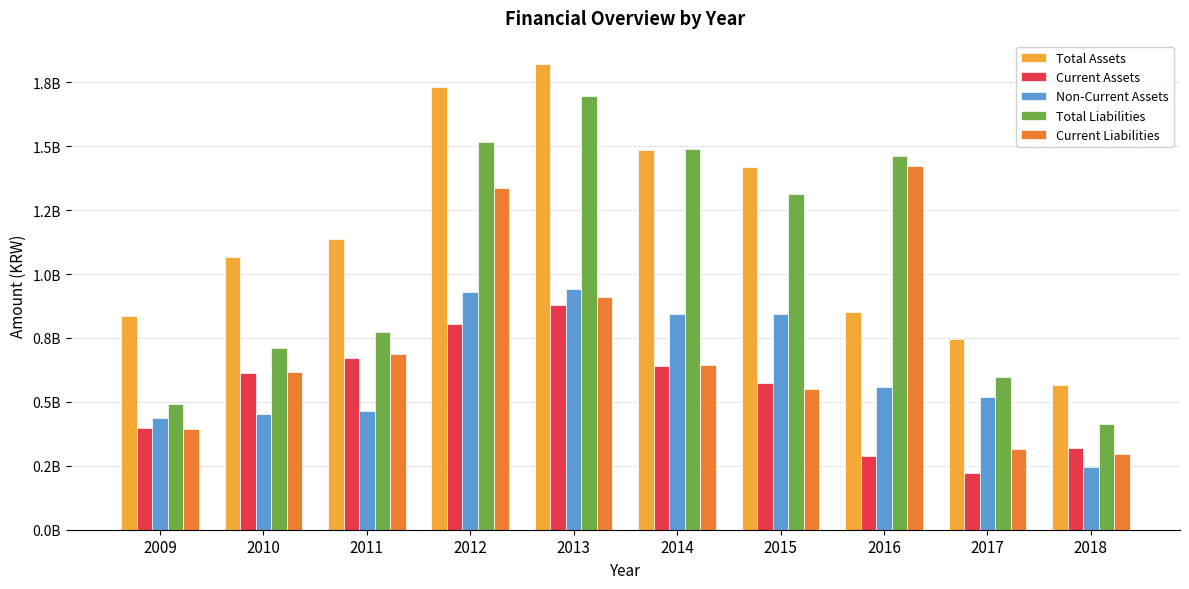

At which category is the sum across all series the highest?

2012